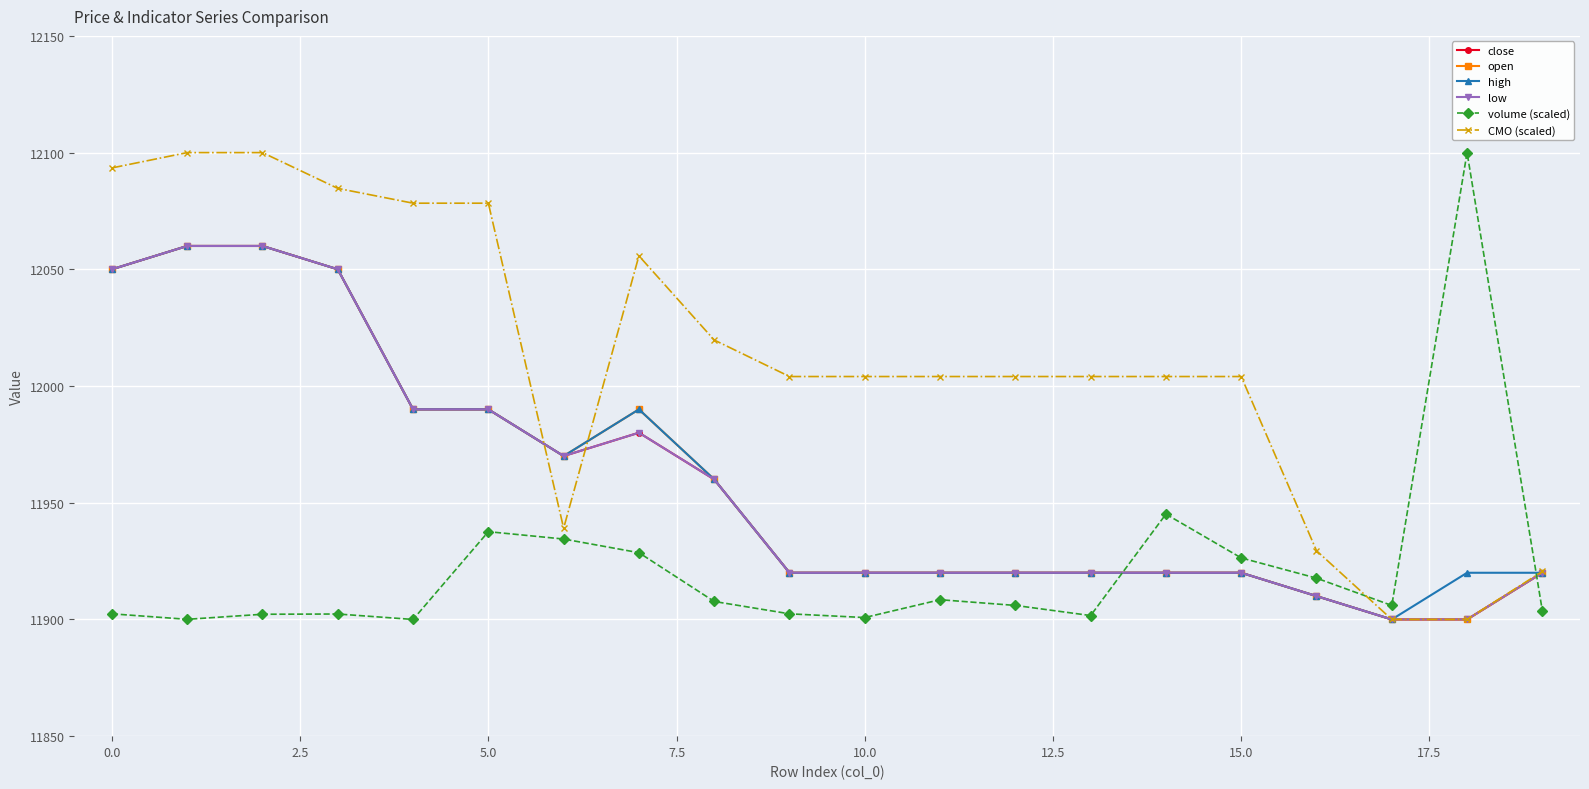

What is the sum of all open values?

239190.0